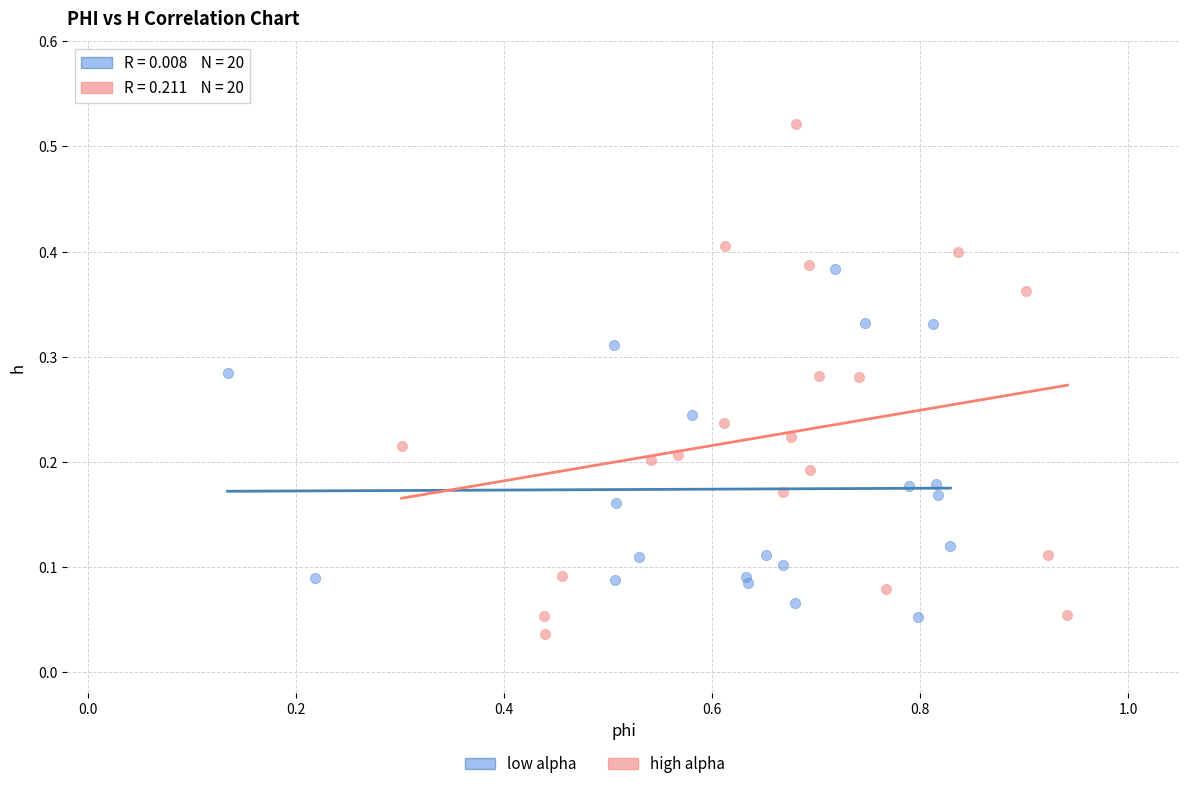

Which series reaches the maximum Y coordinate?

high alpha